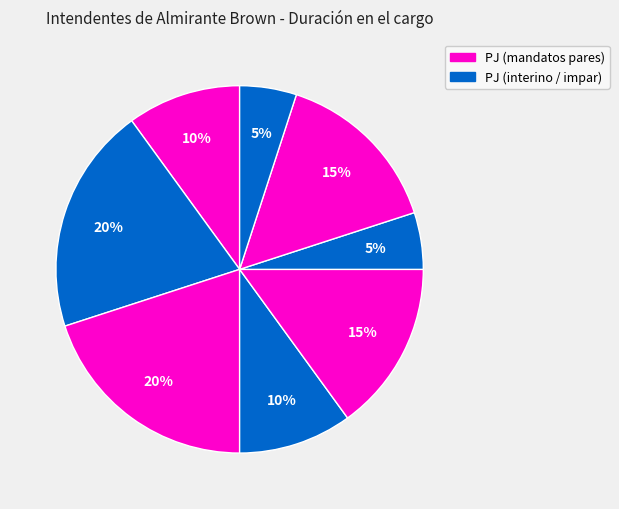

How many segments does this pie chart have?

8